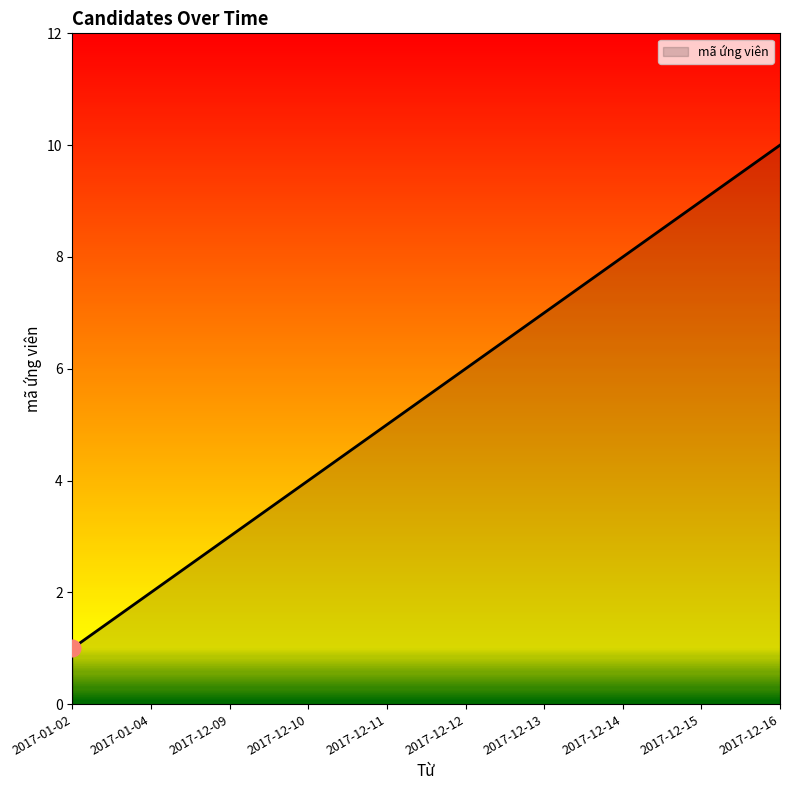

What position from the left is 2017-12-11?

5